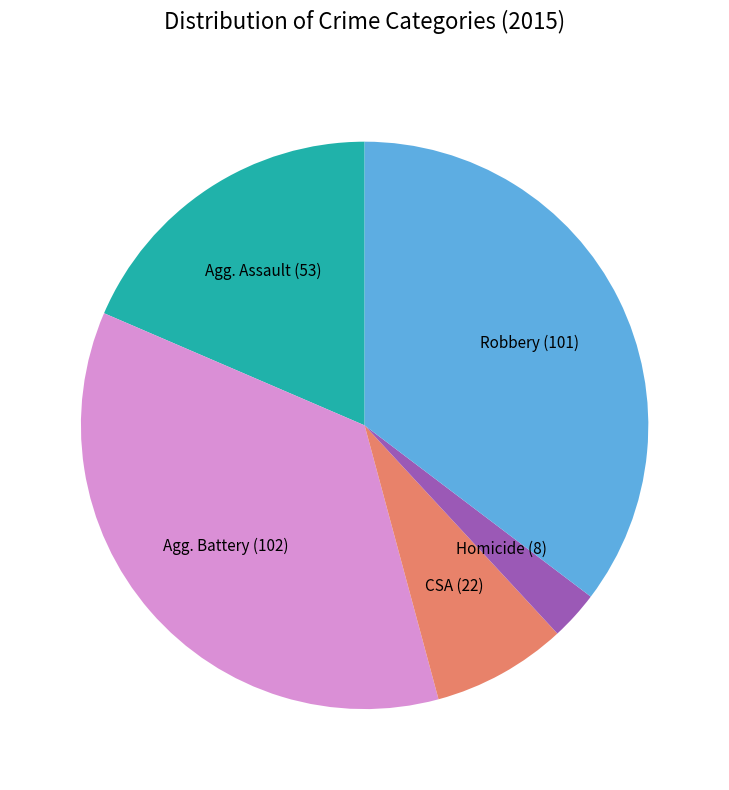

How many segments does this pie chart have?

5